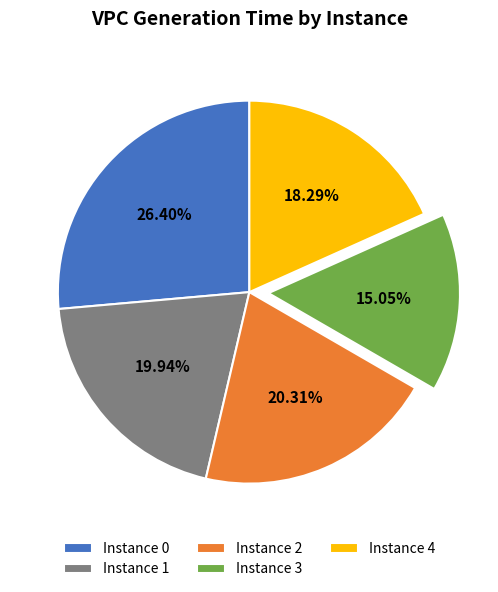

Is the sum of Instance 2 and Instance 4 greater than half?

No